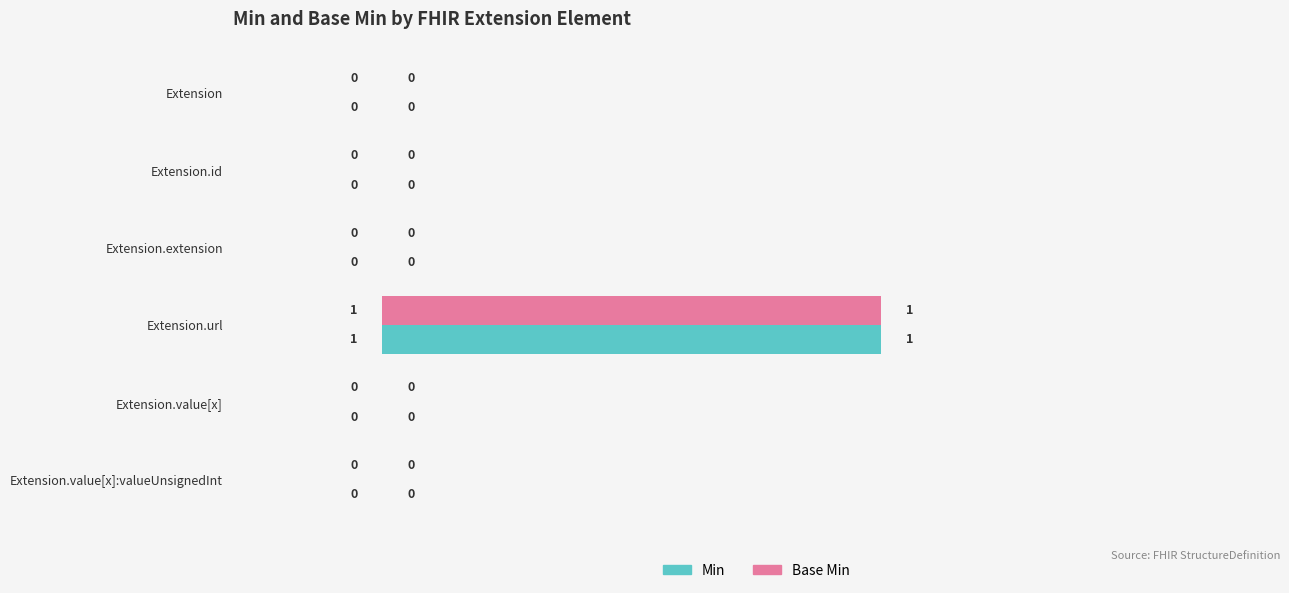

Which category has the highest value in the Base Min series?

Extension.url